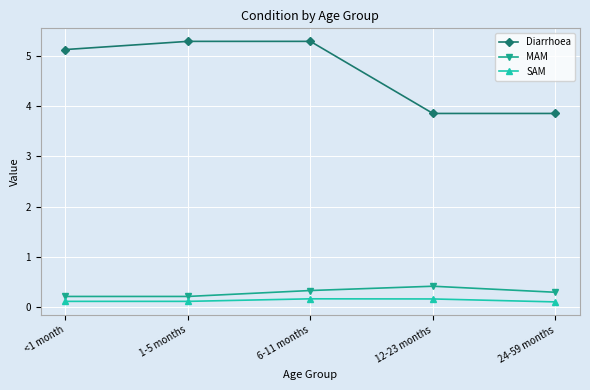

At which category is the sum across all series the highest?

6-11 months